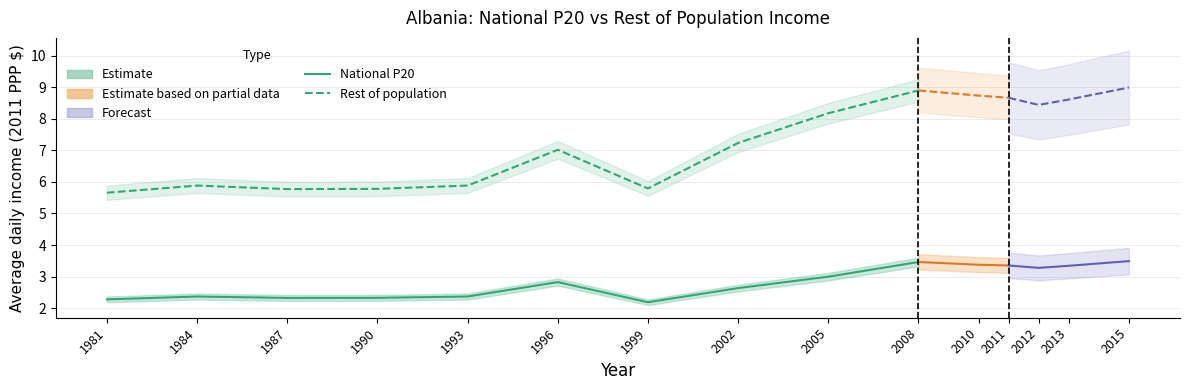

Reading right to left, extract all data points from this chart.

National P20: 2015=3.5	2013=3.3	2012=3.3	2011=3.4	2010=3.4	2008=3.5	2005=3.0	2002=2.6	1999=2.2	1996=2.8	1993=2.4	1990=2.3	1987=2.3	1984=2.4	1981=2.3
Rest of population: 2015=9.0	2013=8.6	2012=8.4	2011=8.7	2010=8.7	2008=8.9	2005=8.2	2002=7.2	1999=5.8	1996=7.0	1993=5.9	1990=5.8	1987=5.8	1984=5.9	1981=5.7